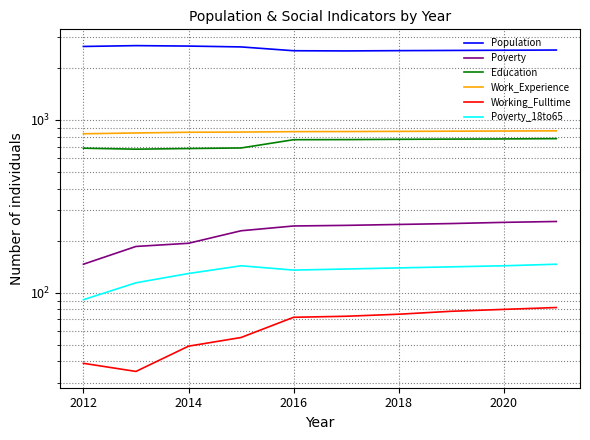

Is it true that Working_Fulltime equals 49 at 9?

False